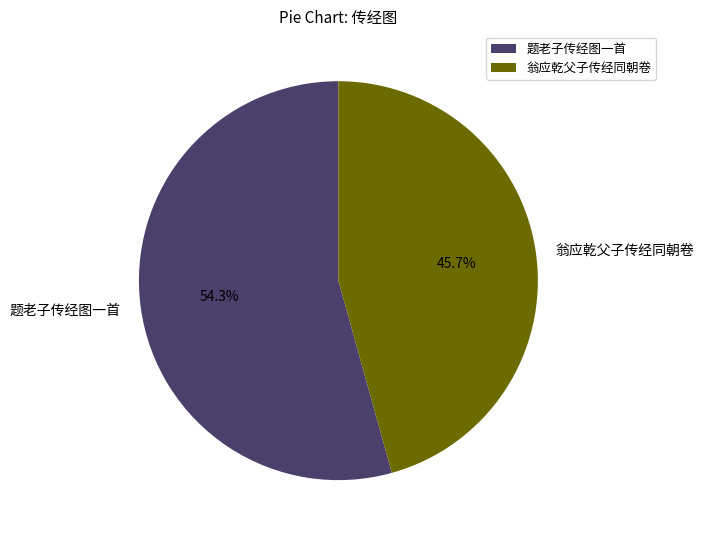

Is the sum of 翁应乾父子传经同朝卷 and 题老子传经图一首 greater than half?

Yes